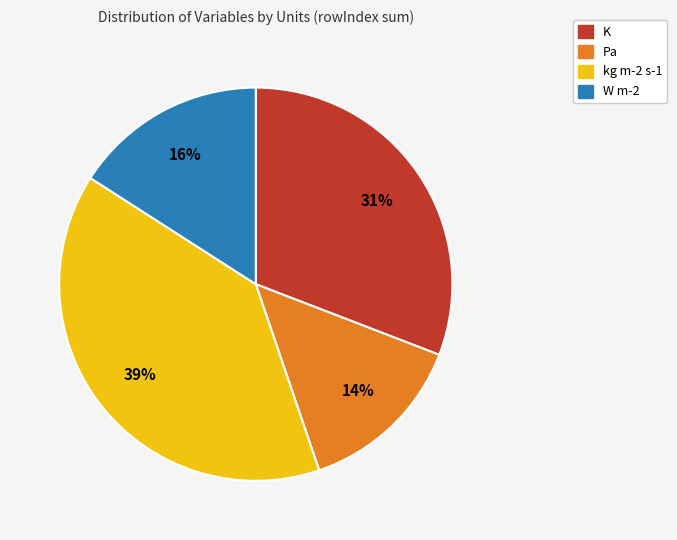

Between W m-2 and K, which is larger?

K